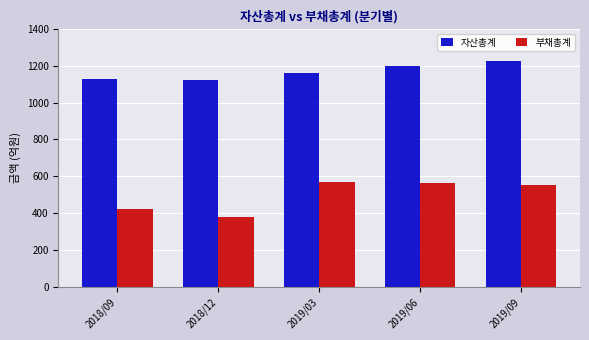

At which label does 부채총계 first exceed 552?

2019/03